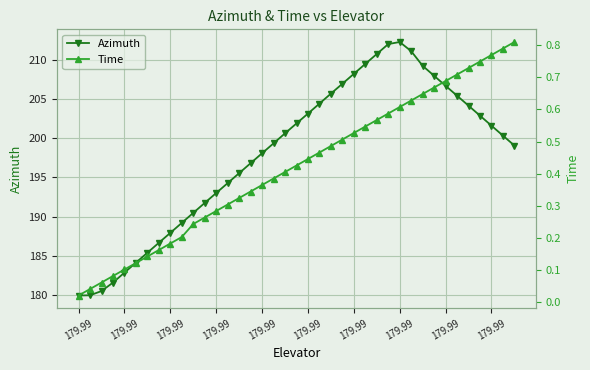

How many categories are shown in the chart?

39